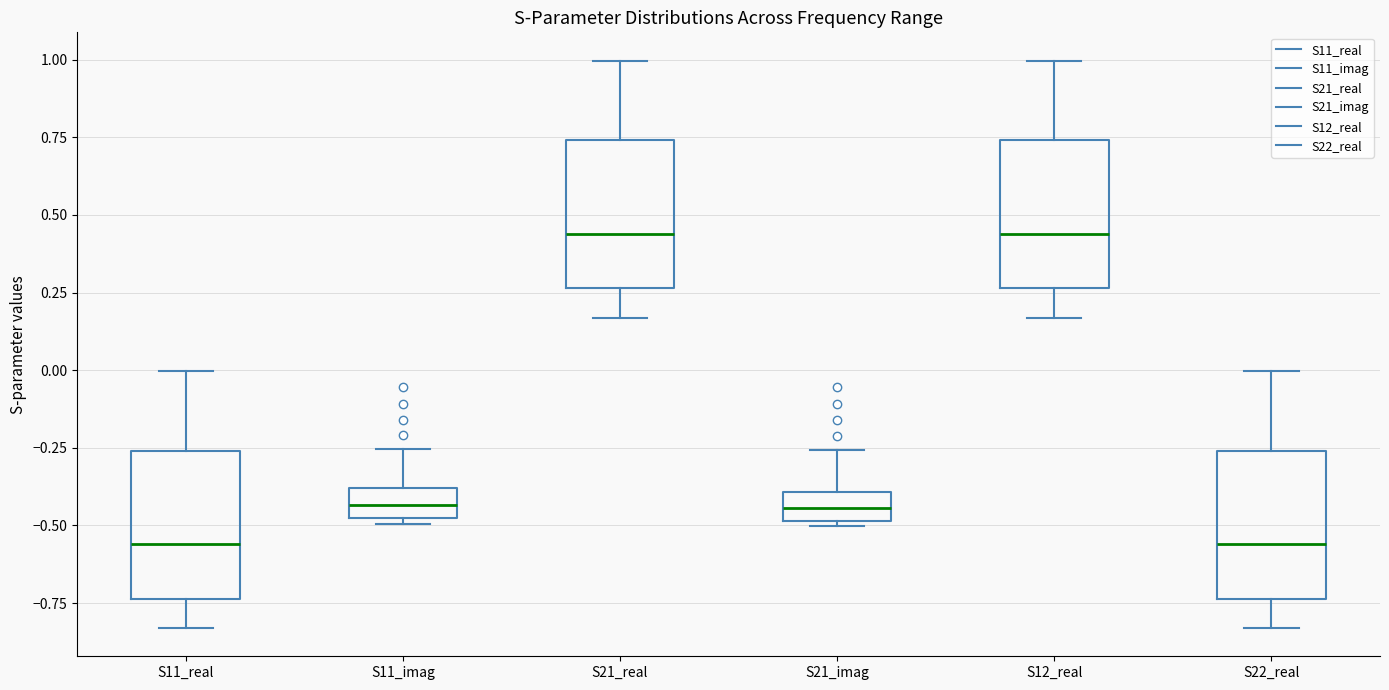

Where does the upper whisker of the box for S21_imag end on the y-axis? The values are not printed on the chart, so give them approximately, as read against the axis.

-0.25